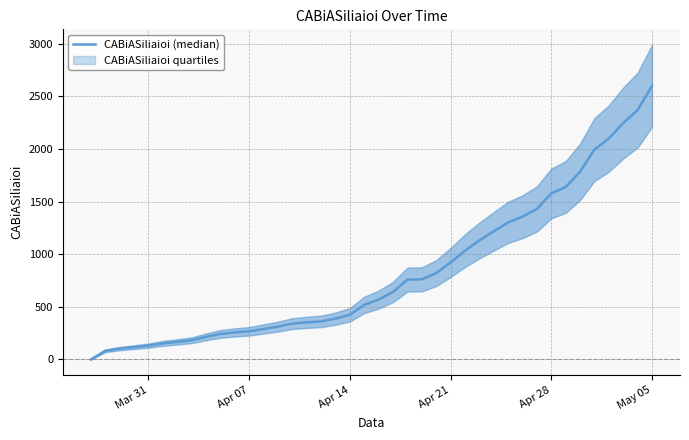

Does the chart display data point markers on the line(s)?

No